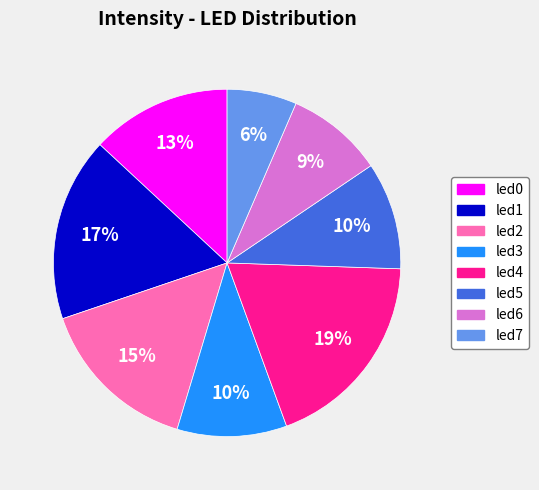

Do led4 and led7 together represent more than half of the pie?

No